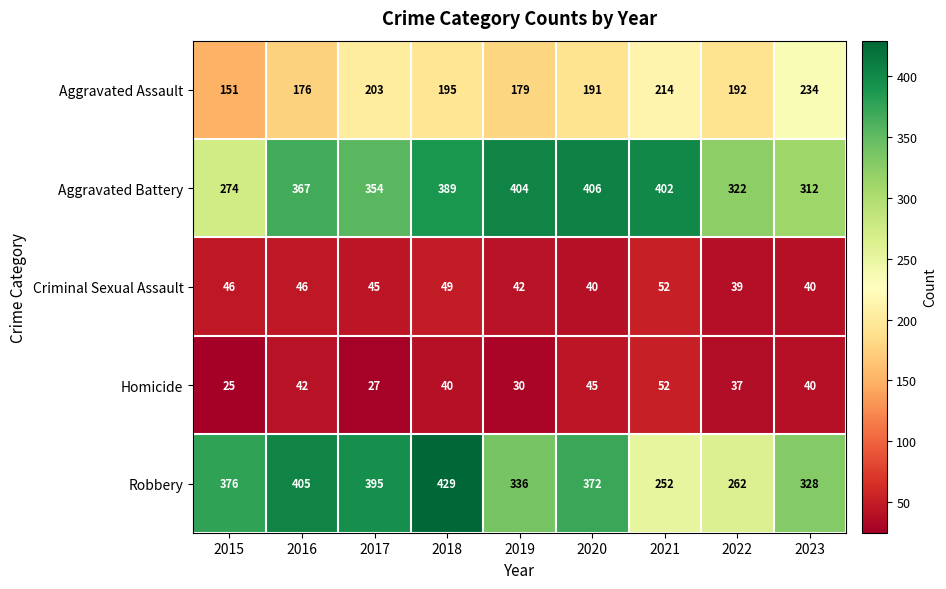

How many categories are shown in the chart?

9